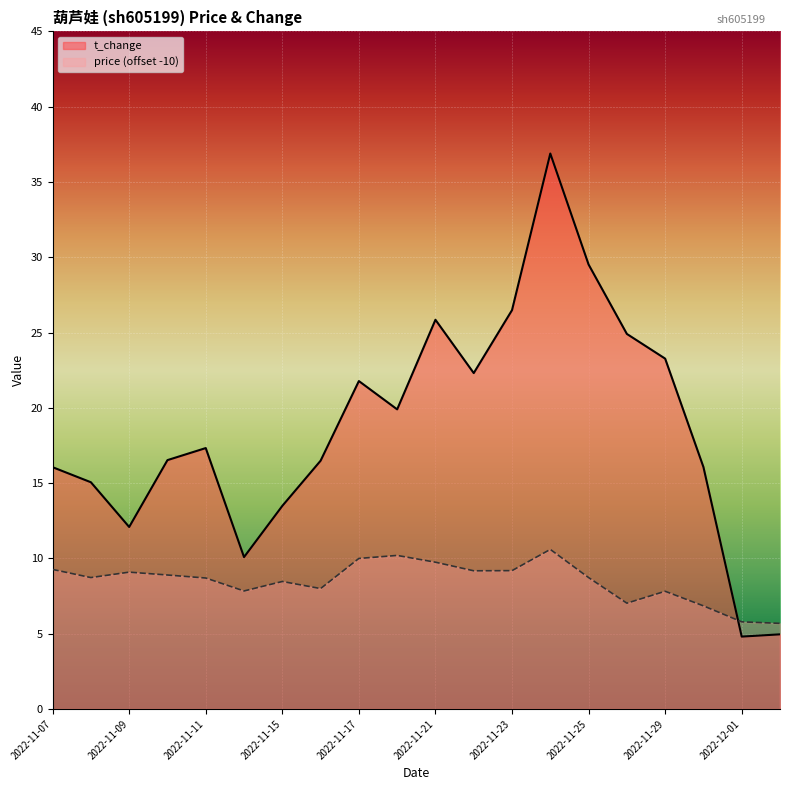

Count the number of data series in this chart.

2